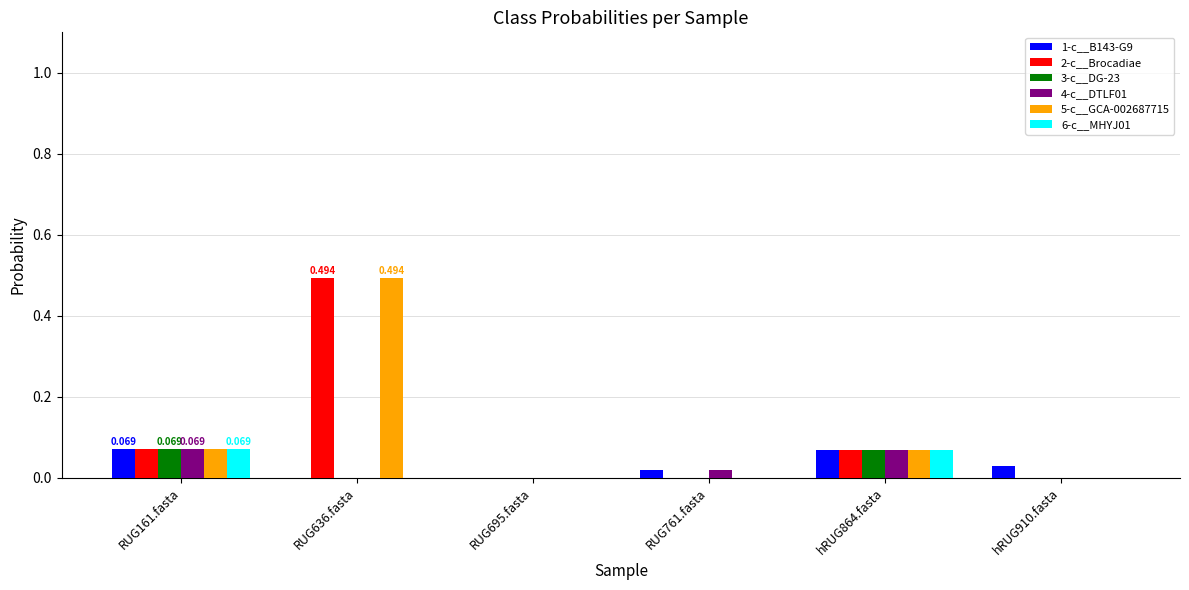

Is the value of 3-c__DG-23 at hRUG910.fasta greater than the value of 6-c__MHYJ01 at hRUG864.fasta?

No